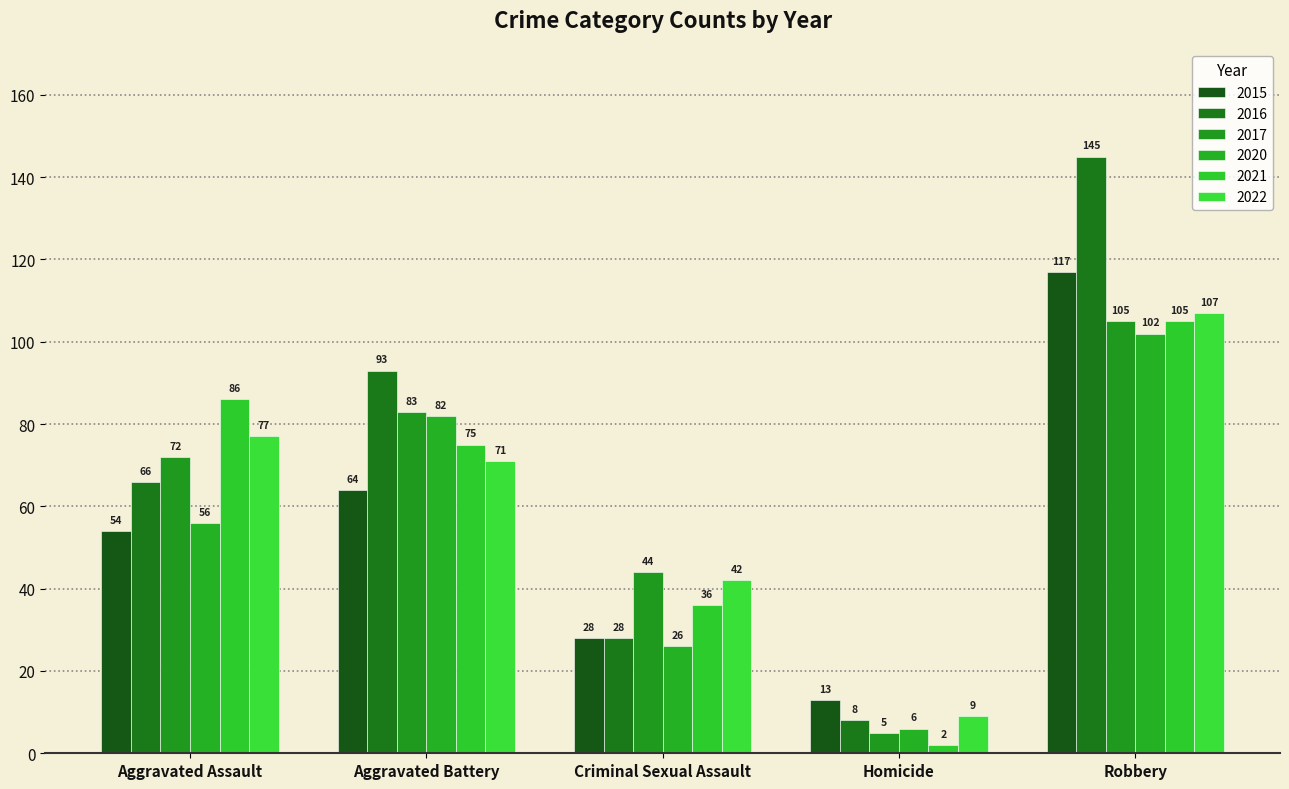

Reading right to left, extract all data points from this chart.

2015: 117	13	28	64	54
2016: 145	8	28	93	66
2017: 105	5	44	83	72
2020: 102	6	26	82	56
2021: 105	2	36	75	86
2022: 107	9	42	71	77